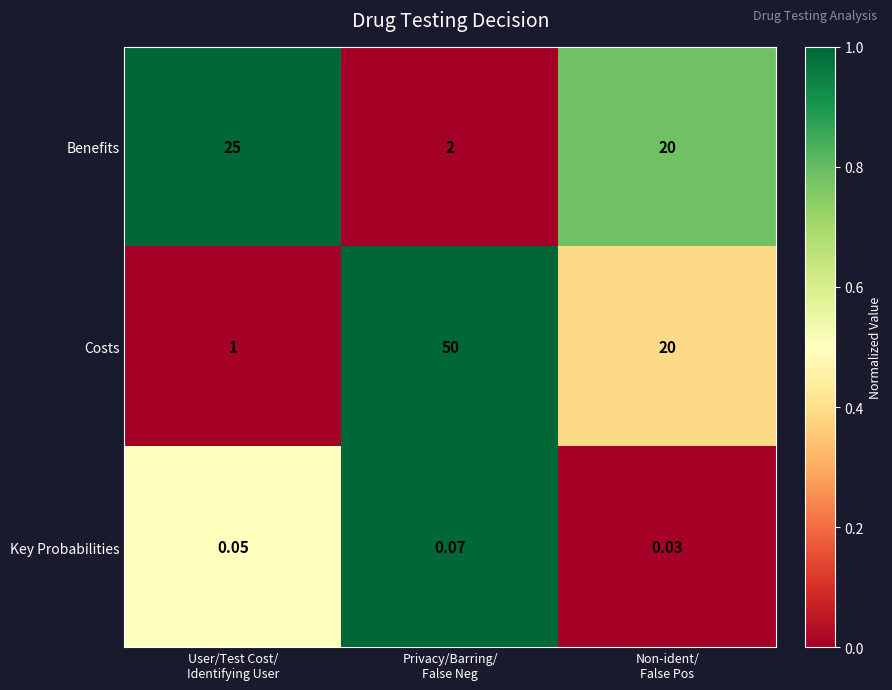

Which series has the widest spread of values?

Costs